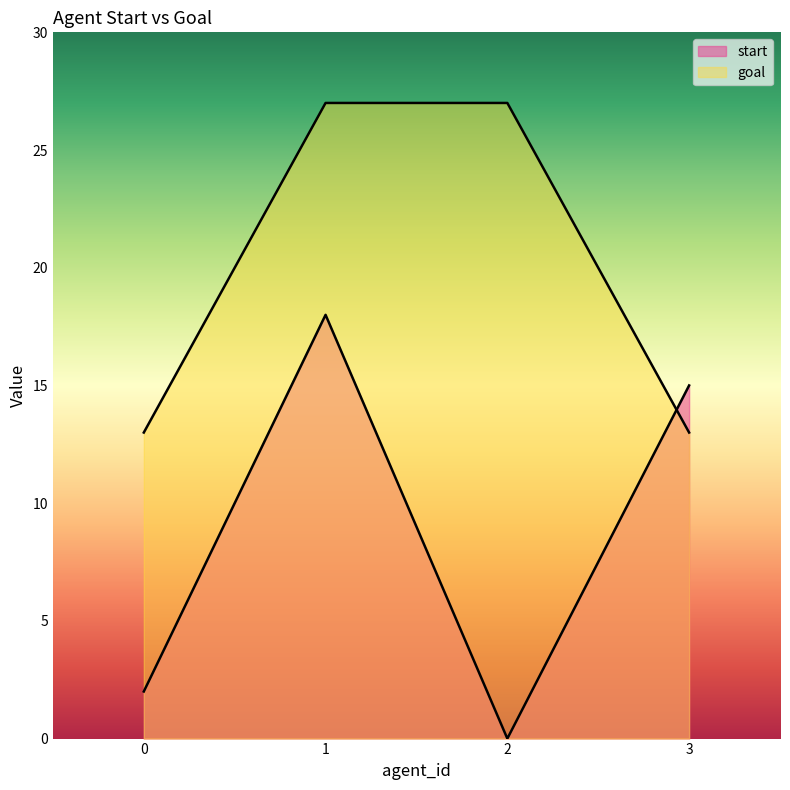

What is the value of the start point at the 2nd from the left?

18